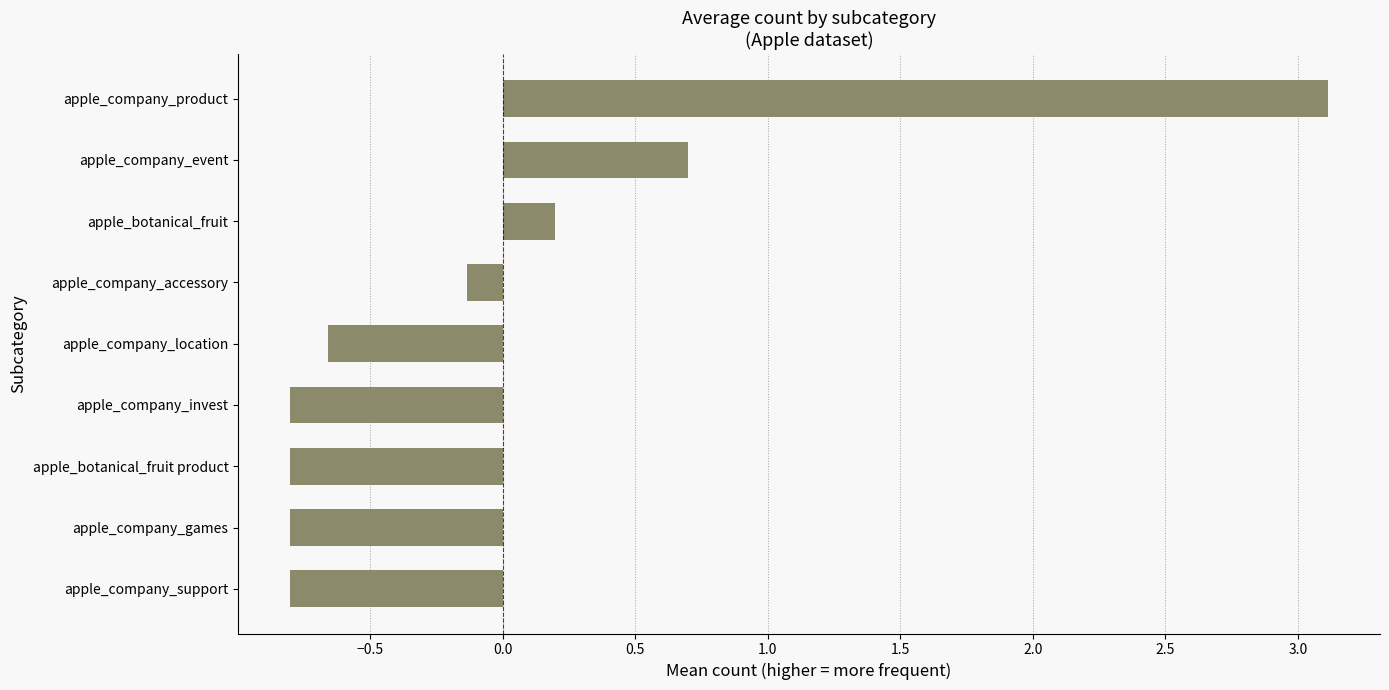

Reading top to bottom, what are all the values shown in this chart?

apple_company_product=3.1	apple_company_event=0.7	apple_botanical_fruit=0.2	apple_company_accessory=-0.1	apple_company_location=-0.7	apple_company_invest=-0.8	apple_botanical_fruit product=-0.8	apple_company_games=-0.8	apple_company_support=-0.8